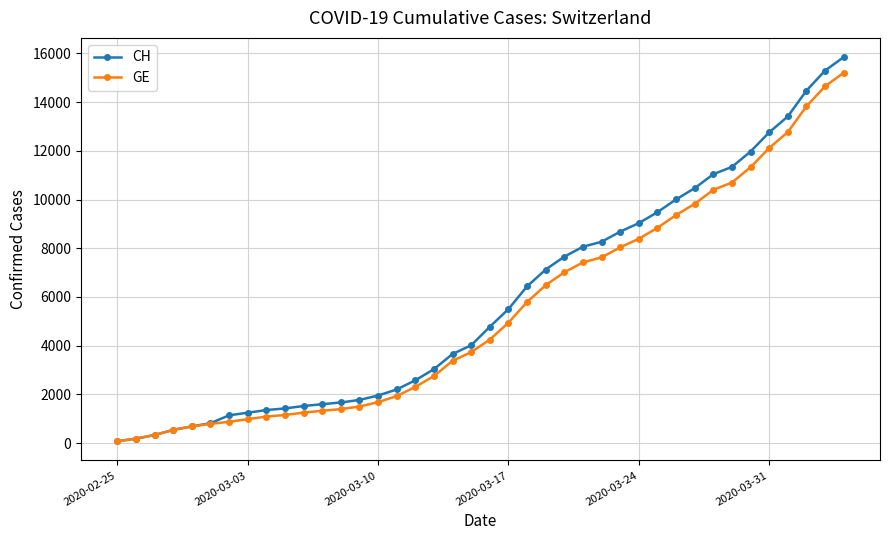

What is the value of the GE point at the 32nd from the left?

9825